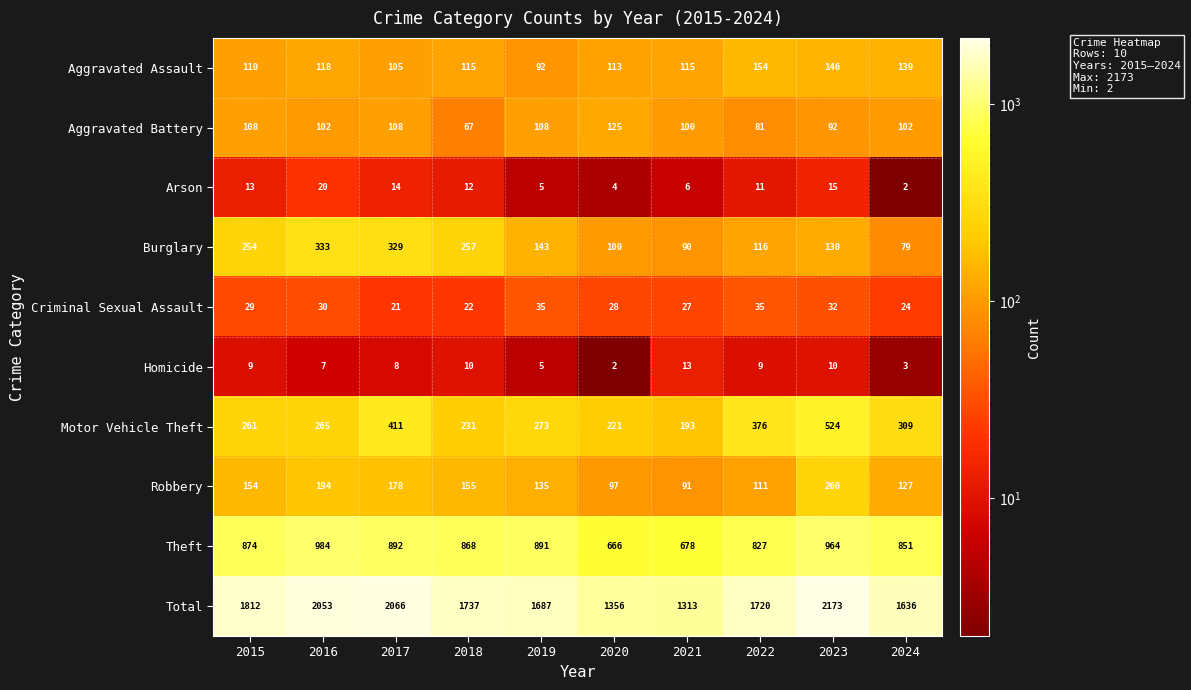

At how many categories does at least one series exceed 1364?

8